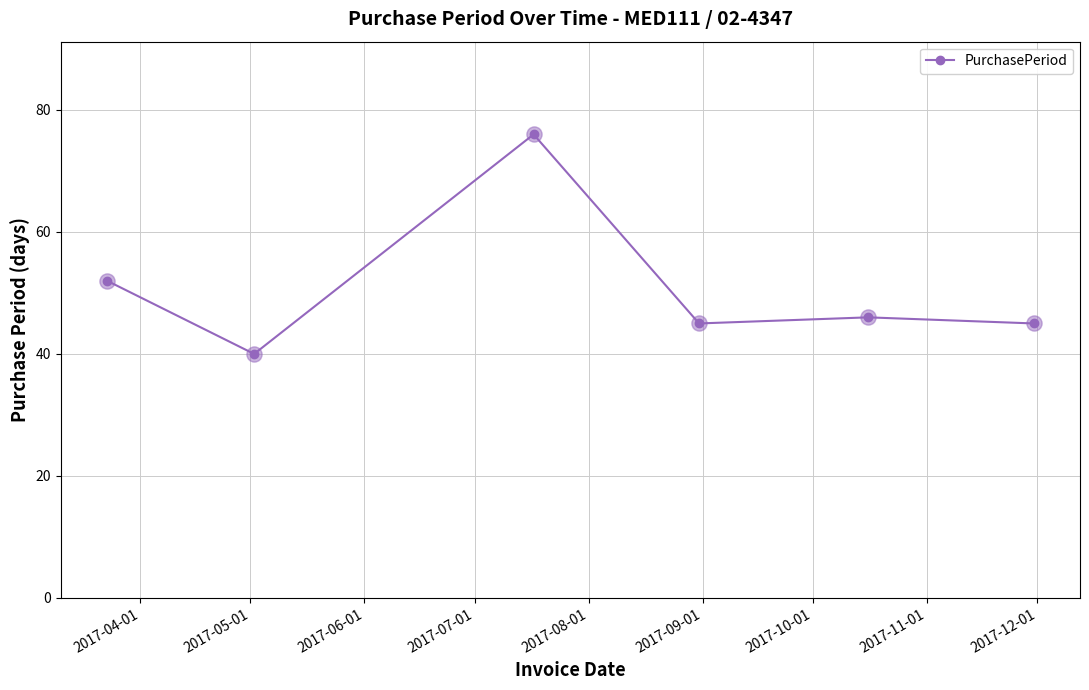

What is the sum of all values?

304